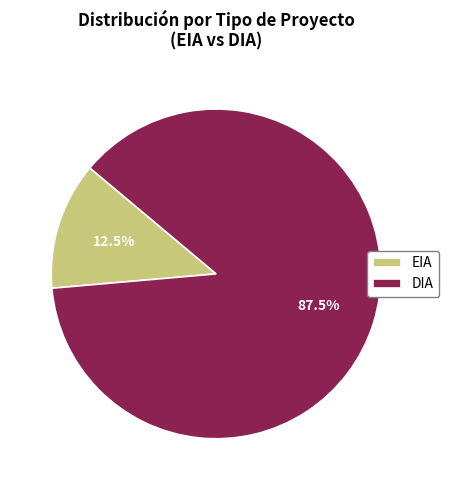

To the nearest percent, what is the average slice percentage?

50%